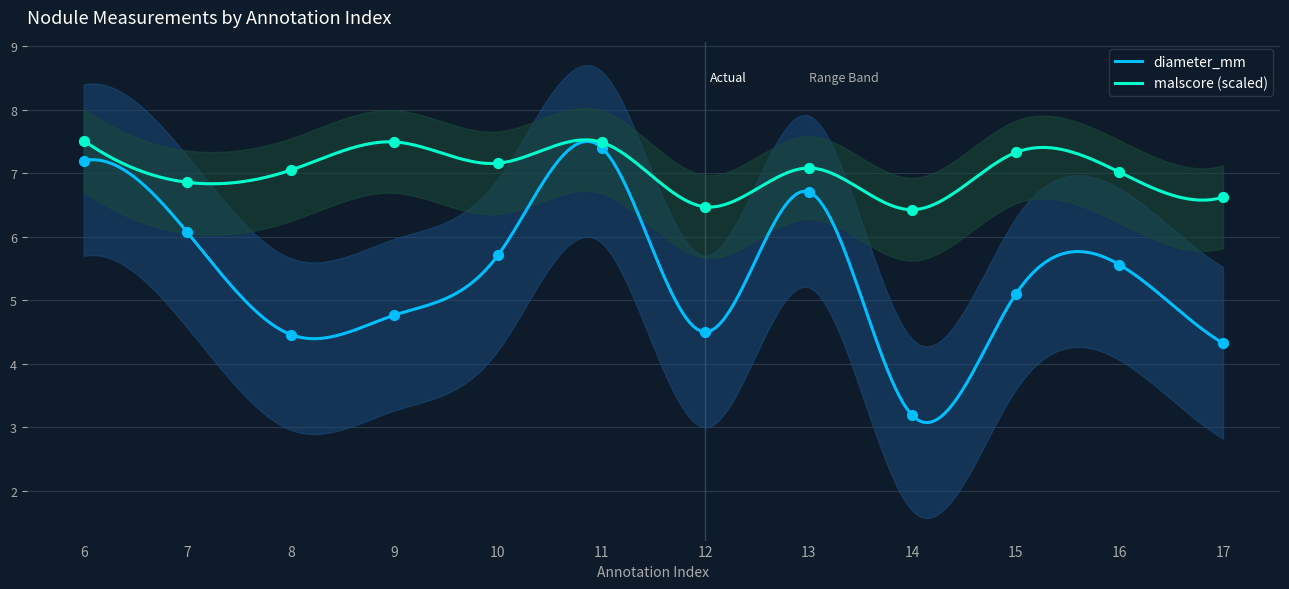

Which series contains the highest Y value?

malscore